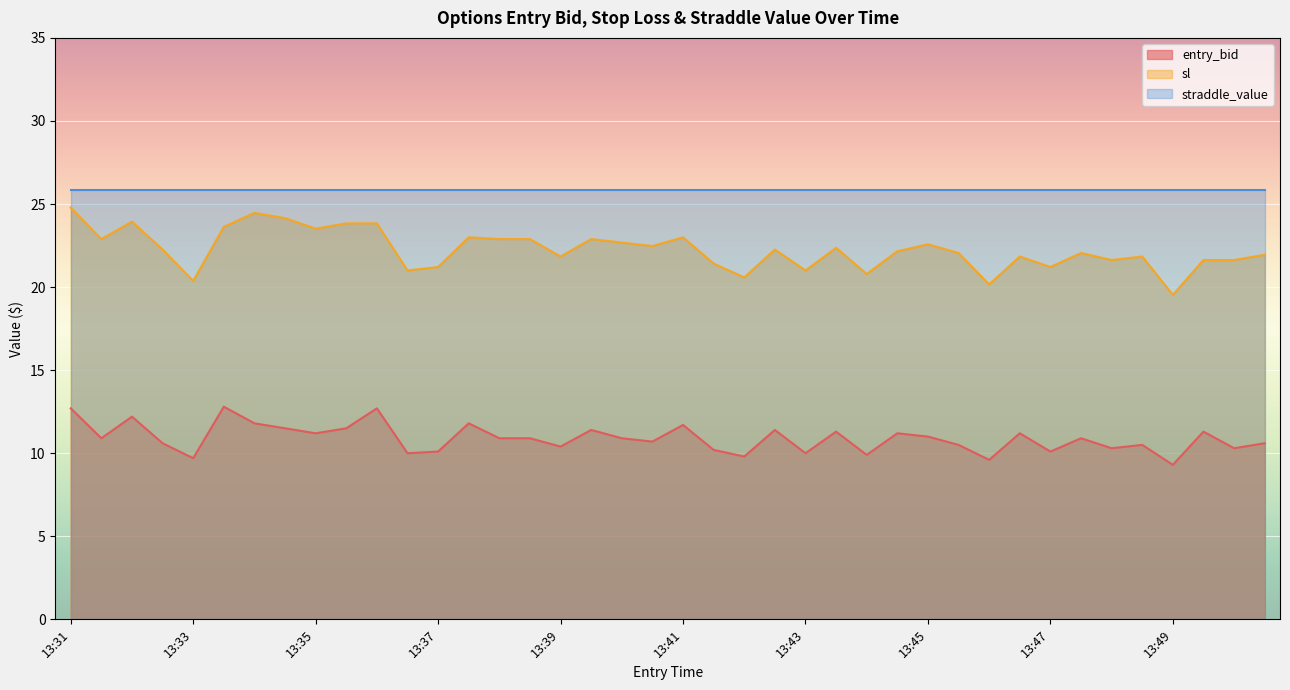

What is the difference between the maximum and second lowest values in the entry_bid series?

3.2